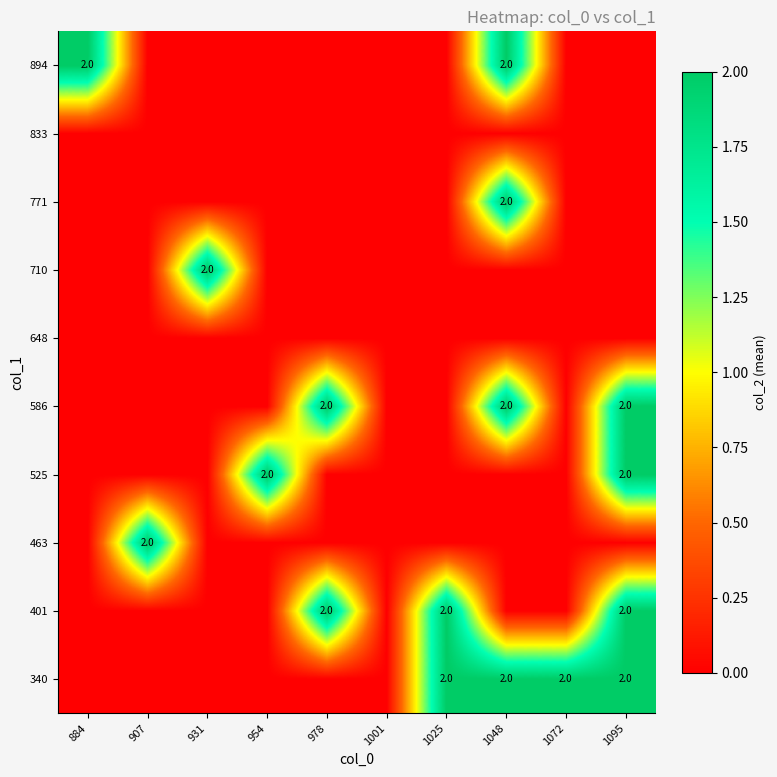

What is the maximum value for 586?

2